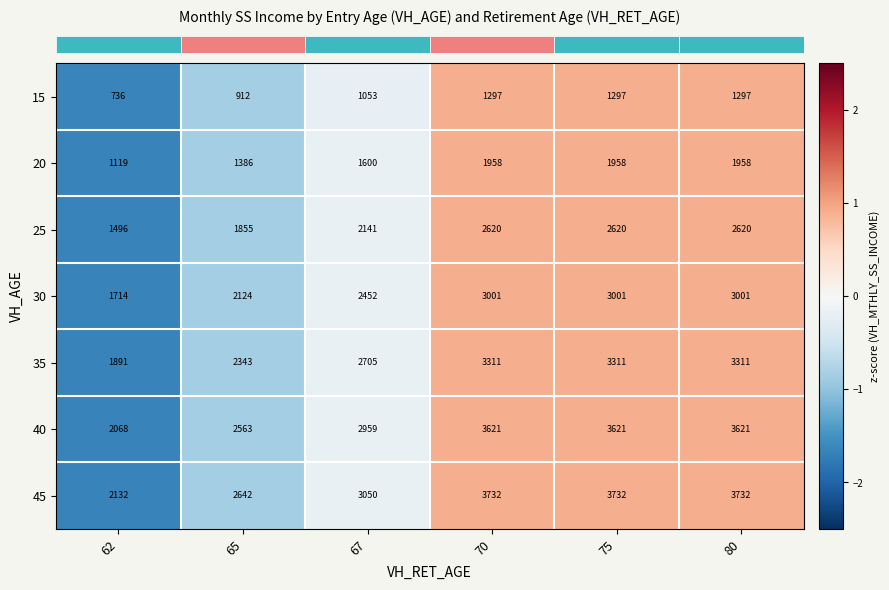

Read the 45 value at 65.

2642